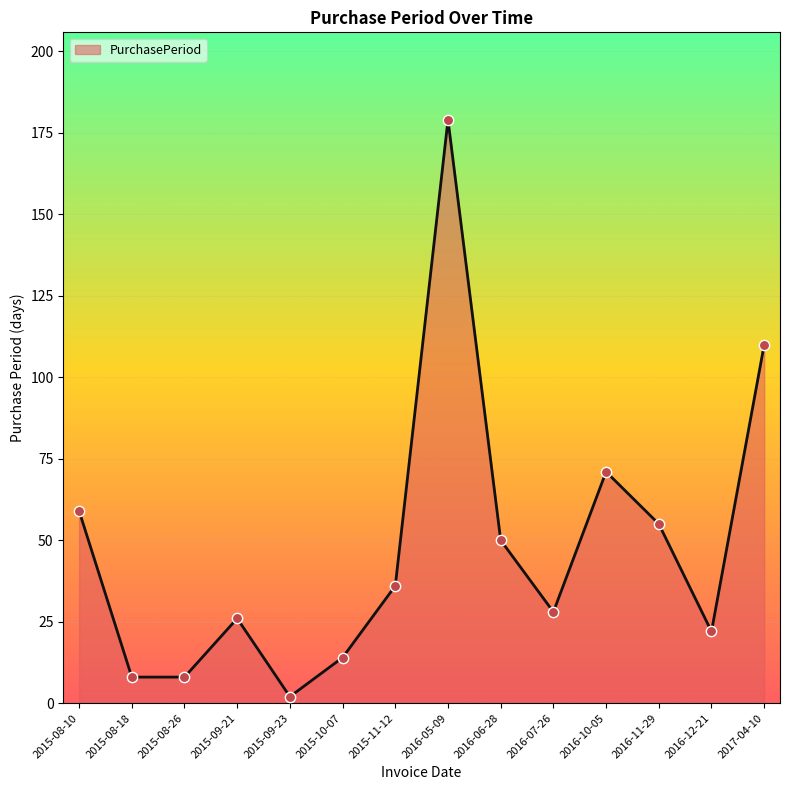

What is the ratio of the value at 2015-11-12 to the value at 2015-08-10?

0.6